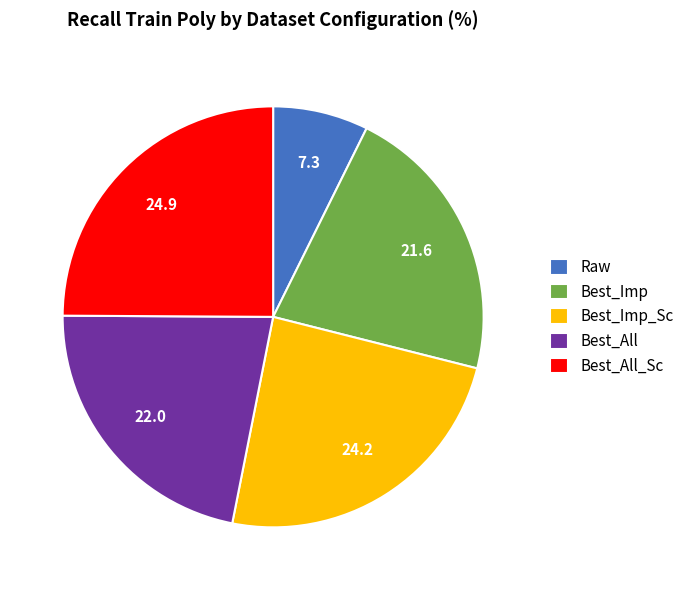

Does Best_Imp_Sc represent more than half of the total?

No